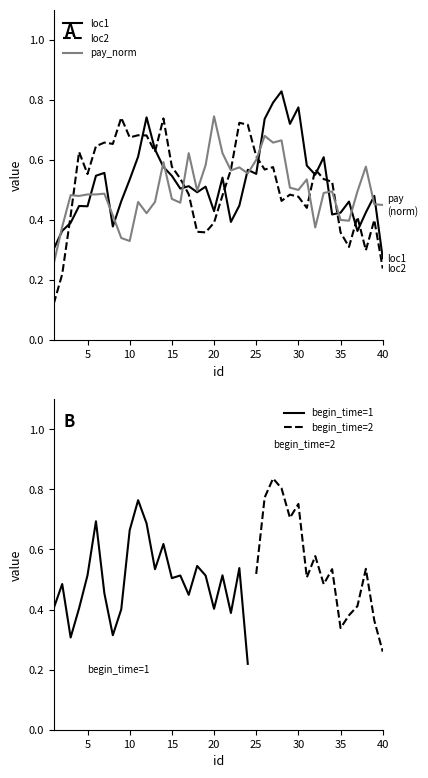

At which label does pay_norm reach its peak?

20